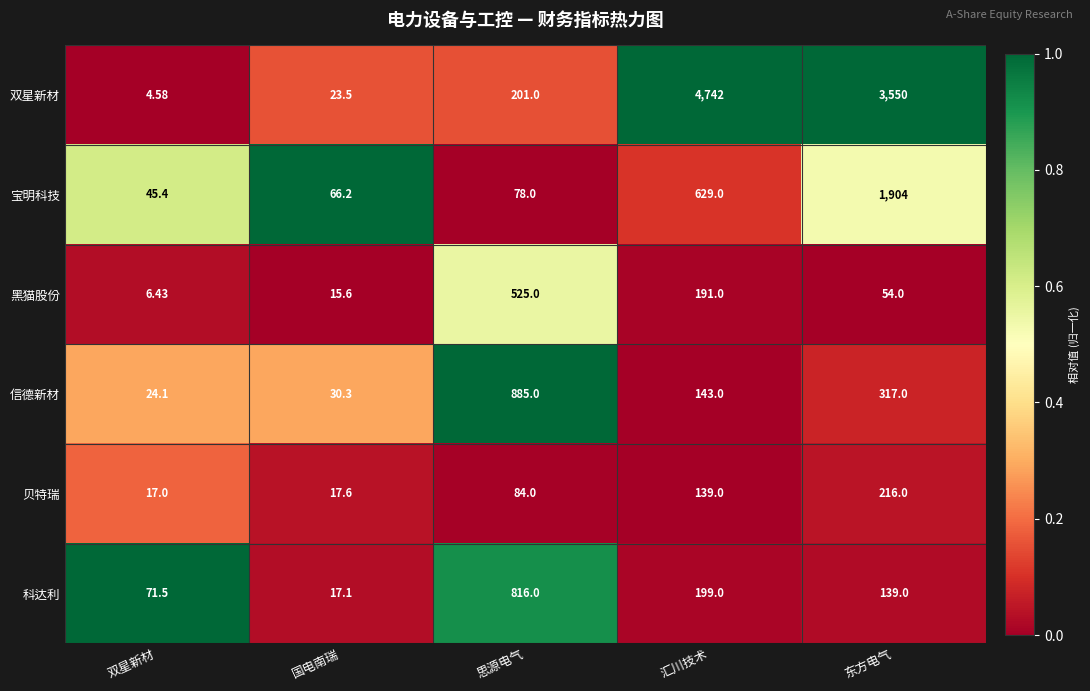

At which category is the sum across all series the highest?

东方电气